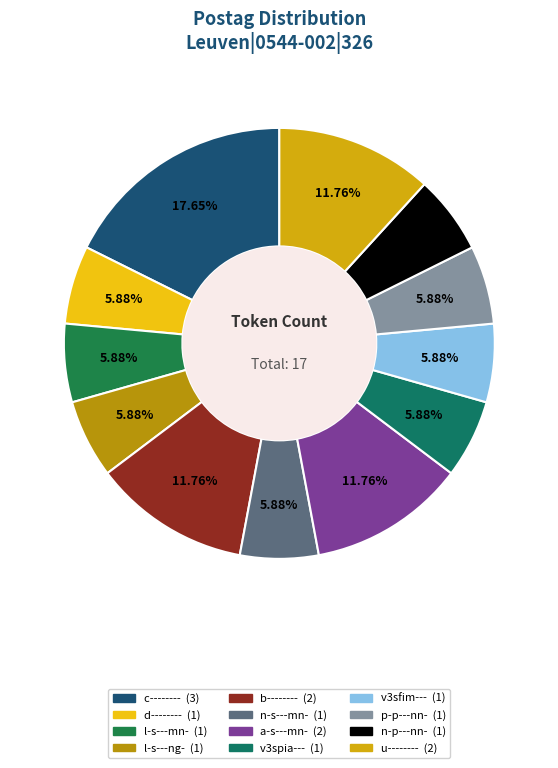

What is the change in value from b-------- to n-p---nn-?

-1